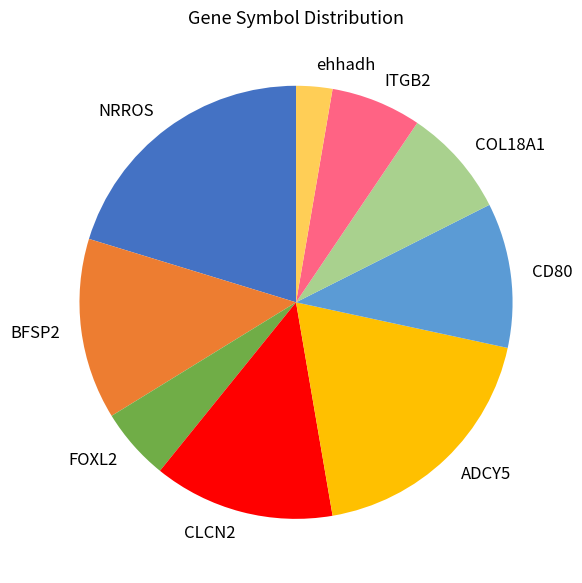

How many slices are in this pie chart?

9